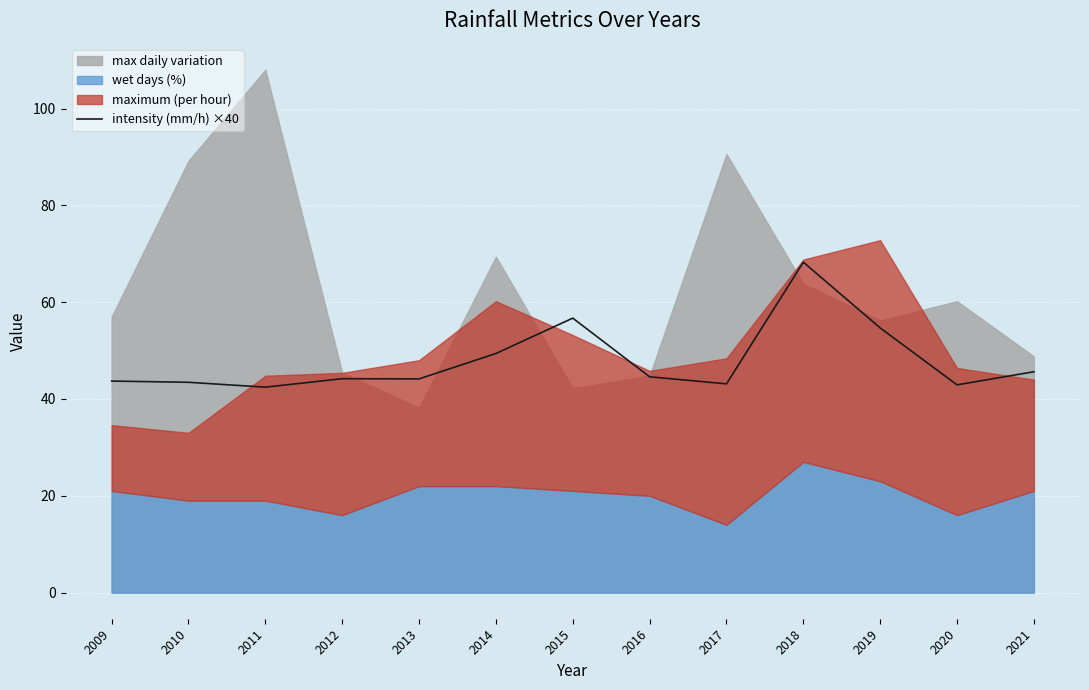

Is it true that intensity (mm/h) ×40 equals 42.9 at 2020?

True